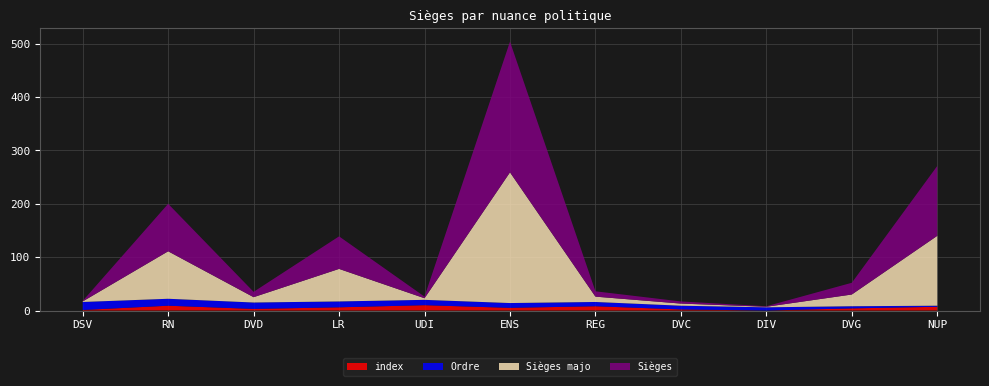

Reading left to right, transcribe all the data shown in this chart.

index: 1	9	3	6	10	5	8	2	0	4	7
Ordre: 15	13	12	11	10	9	8	7	6	4	2
Sièges majo: 1	89	10	61	3	245	10	4	1	22	131
Sièges: 1	89	10	61	3	245	10	4	1	22	131